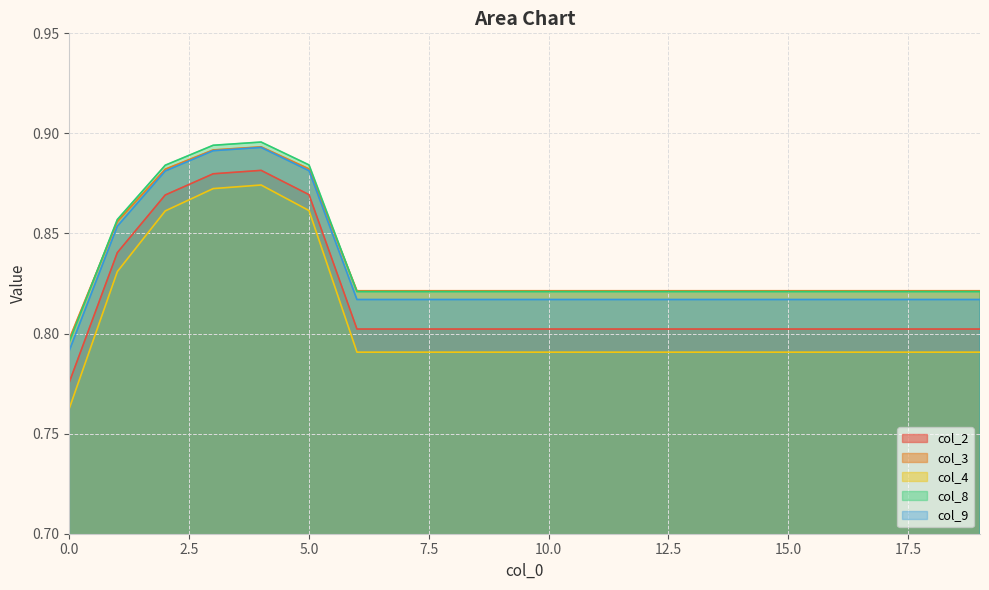

What are all the series names shown in the legend?

col_2, col_3, col_4, col_8, col_9